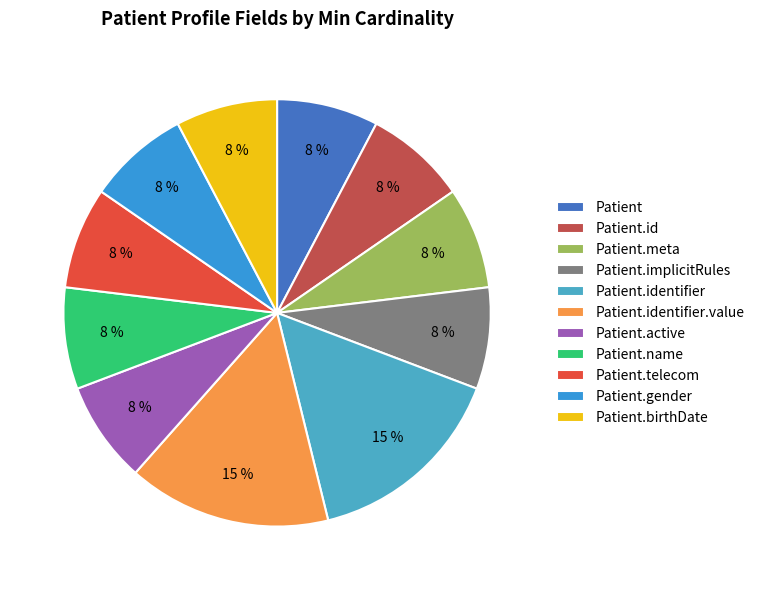

Which slice is the smallest?

Patient (root)